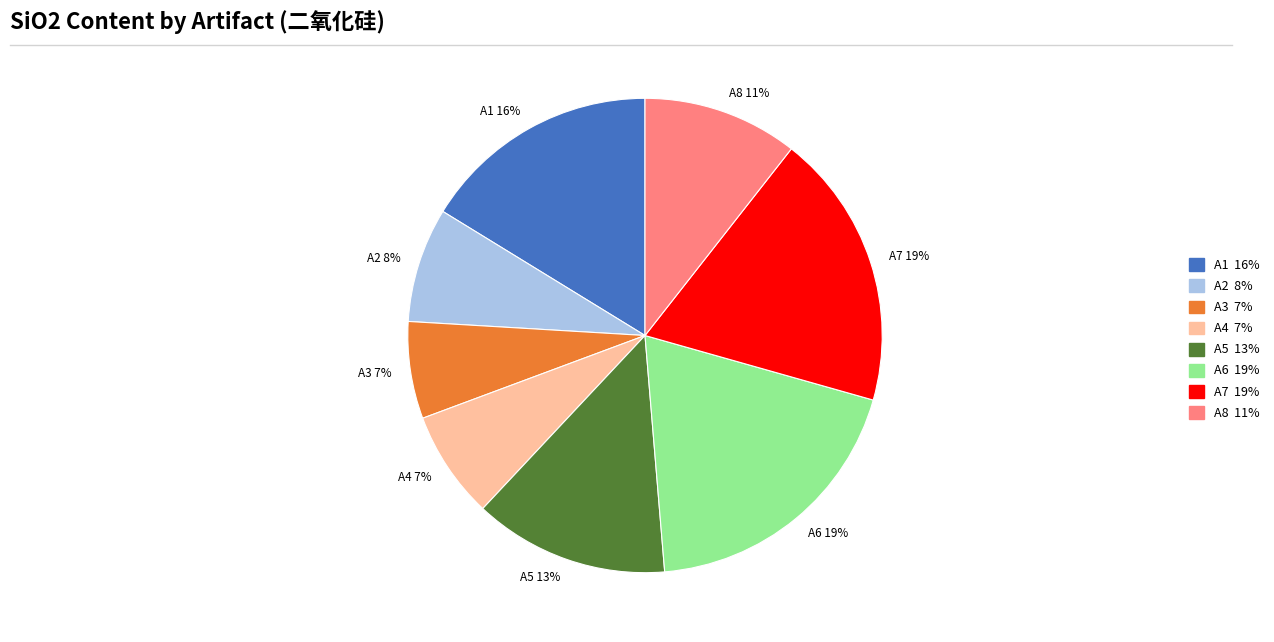

The A2 slice represents 8% of the pie. True or false?

True